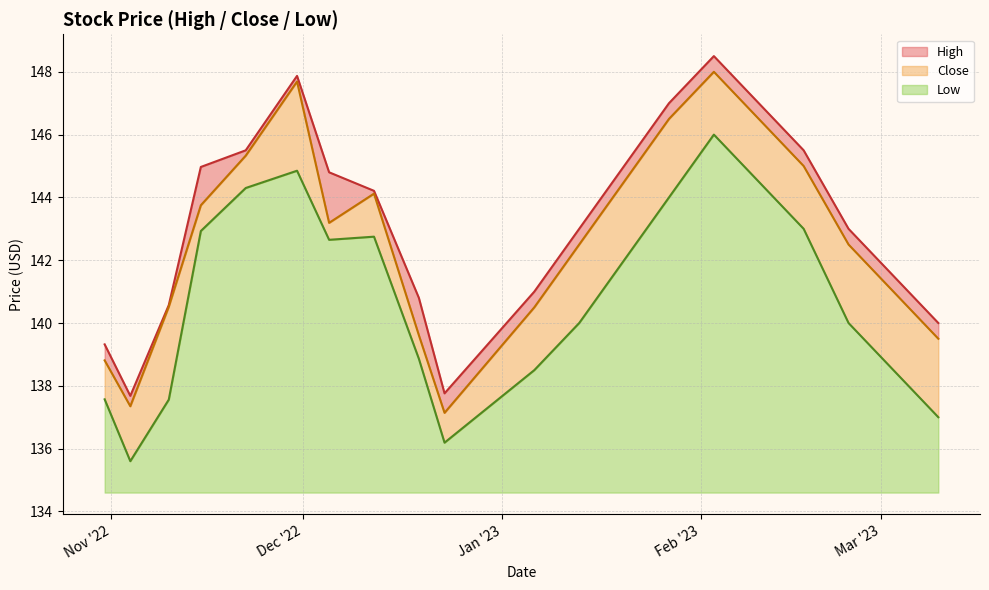

Does the chart display data point markers on the line(s)?

No